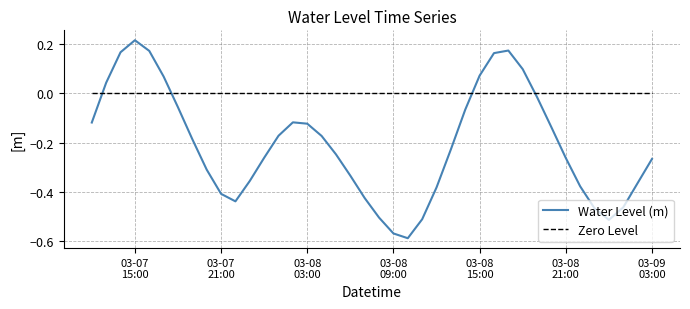

Which series has the largest total across all categories?

Zero Level